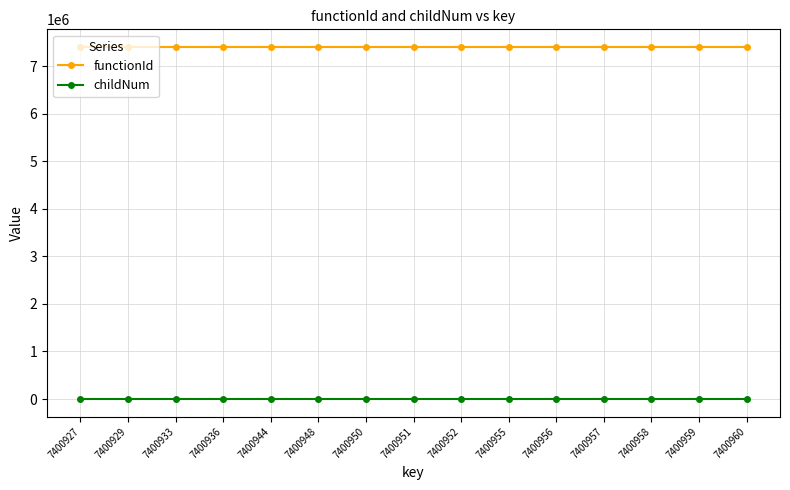

At how many categories does at least one series exceed 5510742?

15